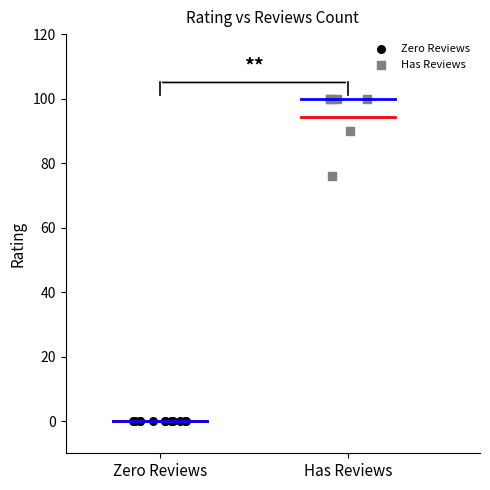

Which series contains the highest Y value?

Has Reviews